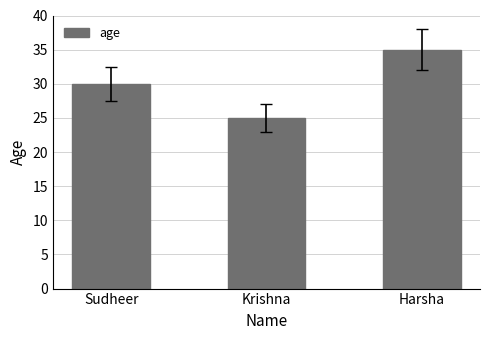

What is the change in value from Sudheer to Harsha?

+5